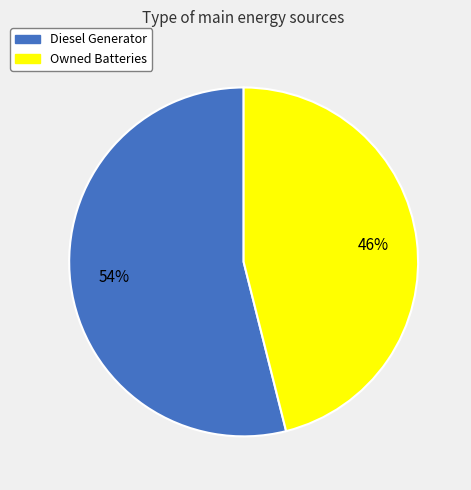

Does Diesel Generator represent more than half of the total?

Yes